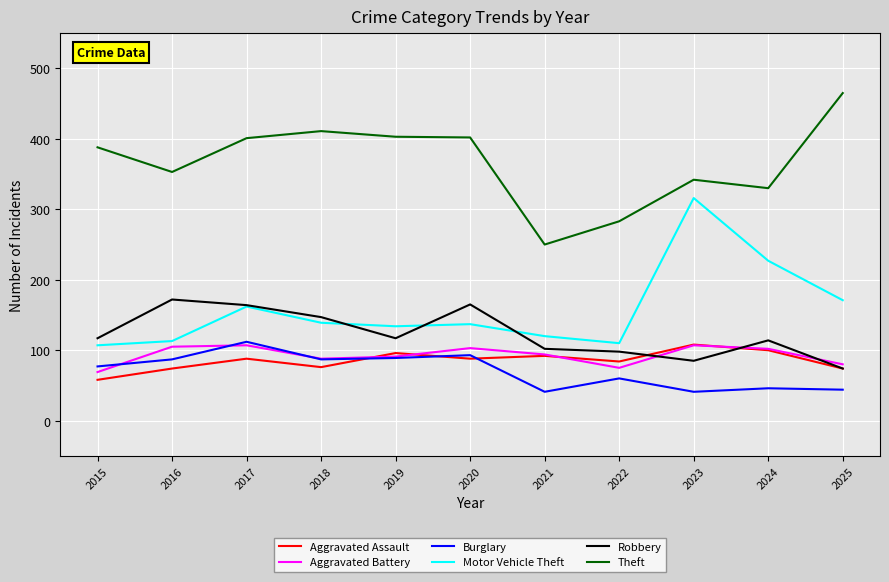

True or false: Aggravated Battery and Motor Vehicle Theft cross at least once.

False